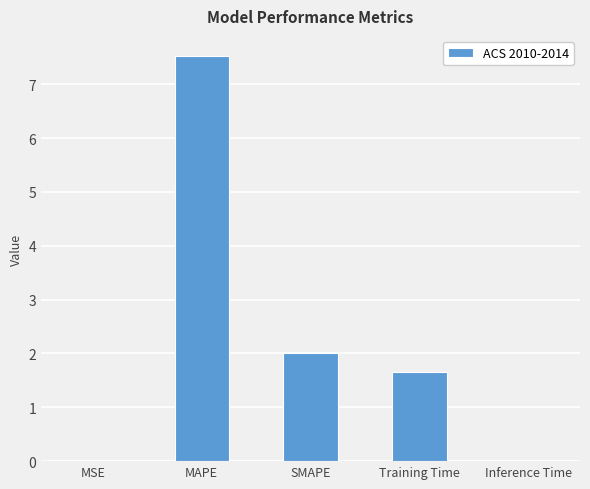

What is the sum of all values?

11.2